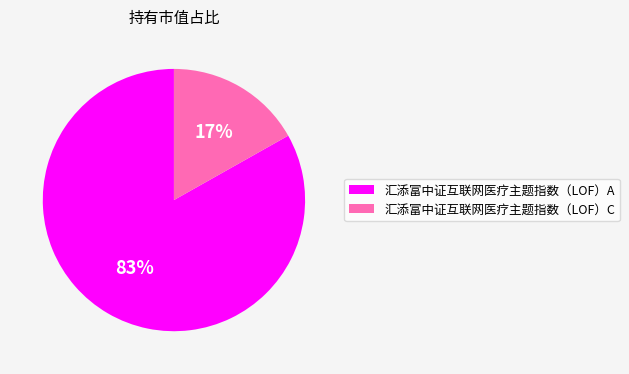

To the nearest percent, what is the difference between the 汇添富中证互联网医疗主题指数（LOF）A and 汇添富中证互联网医疗主题指数（LOF）C slice percentages?

66%